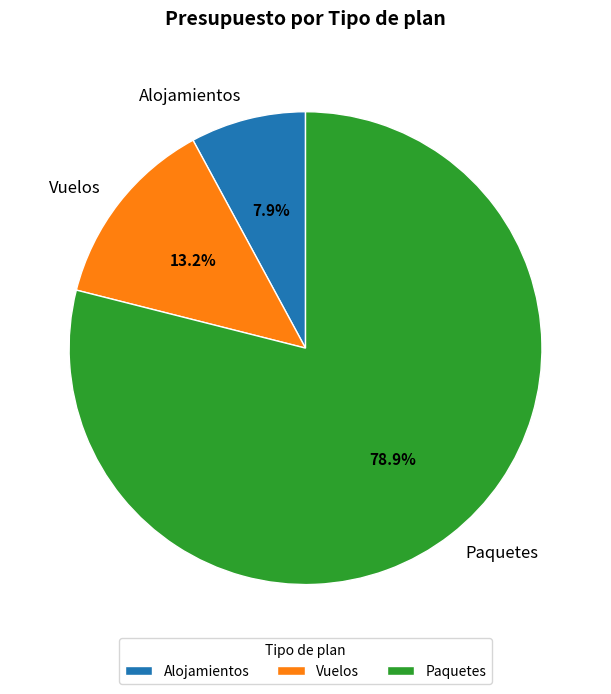

The Paquetes slice represents 86% of the pie. True or false?

False